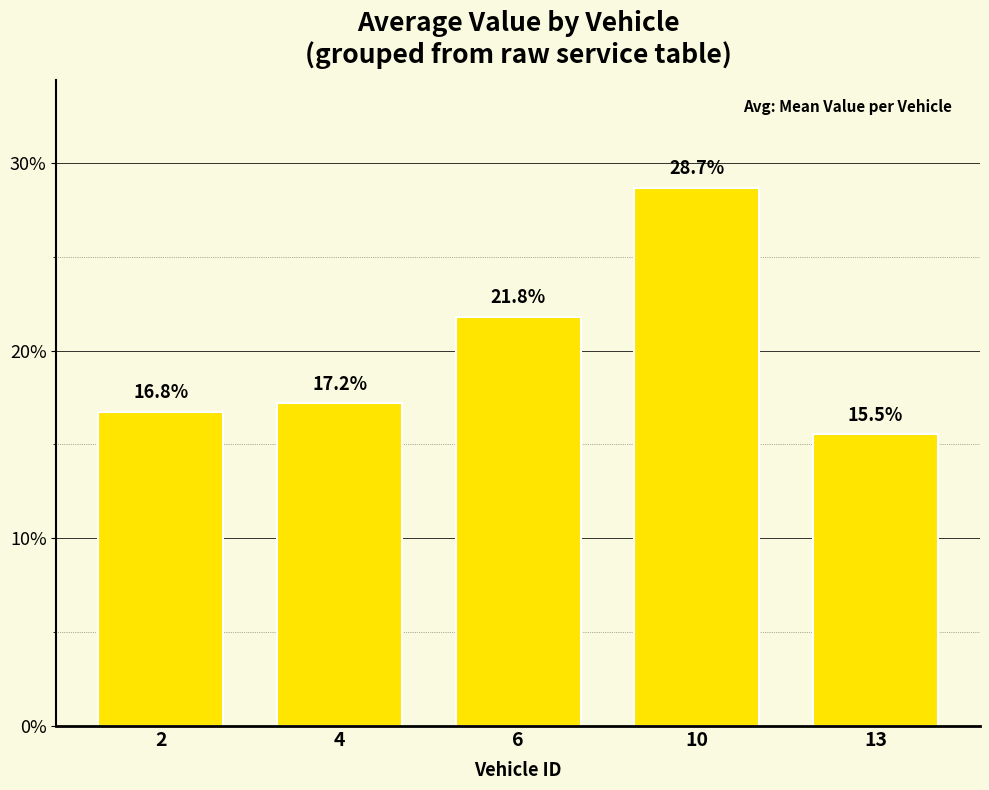

What is the difference between the maximum and minimum values?

13.1